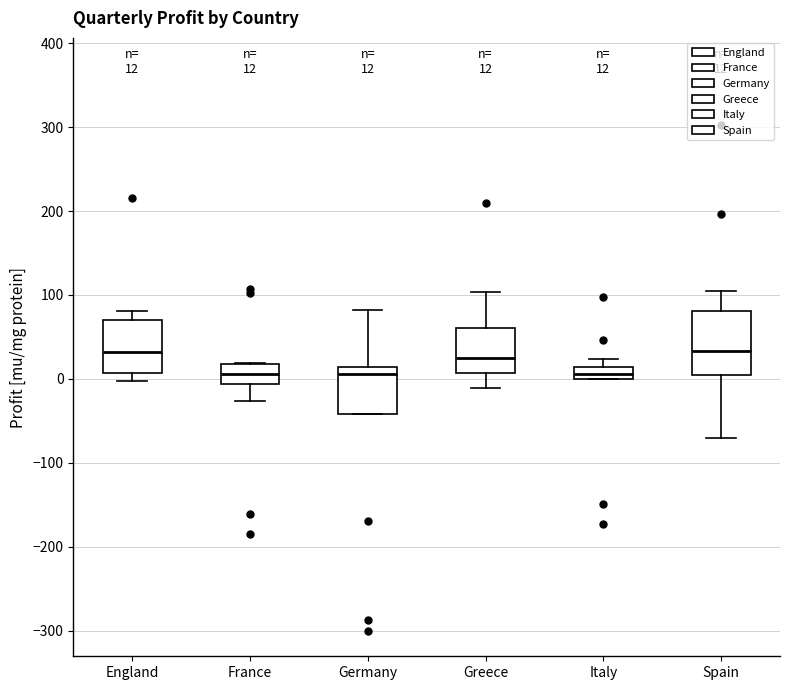

Which box is the tallest, from its lower edge to its upper edge?

Spain